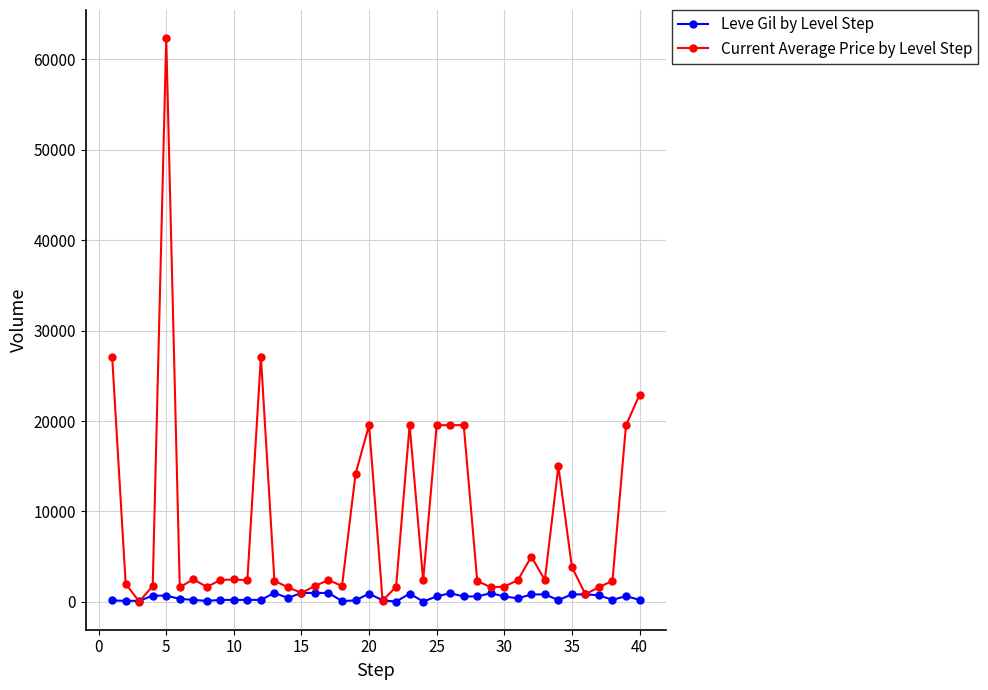

Rank the series by their maximum value, from highest to lowest.

Current Average Price by Level Step, Leve Gil by Level Step